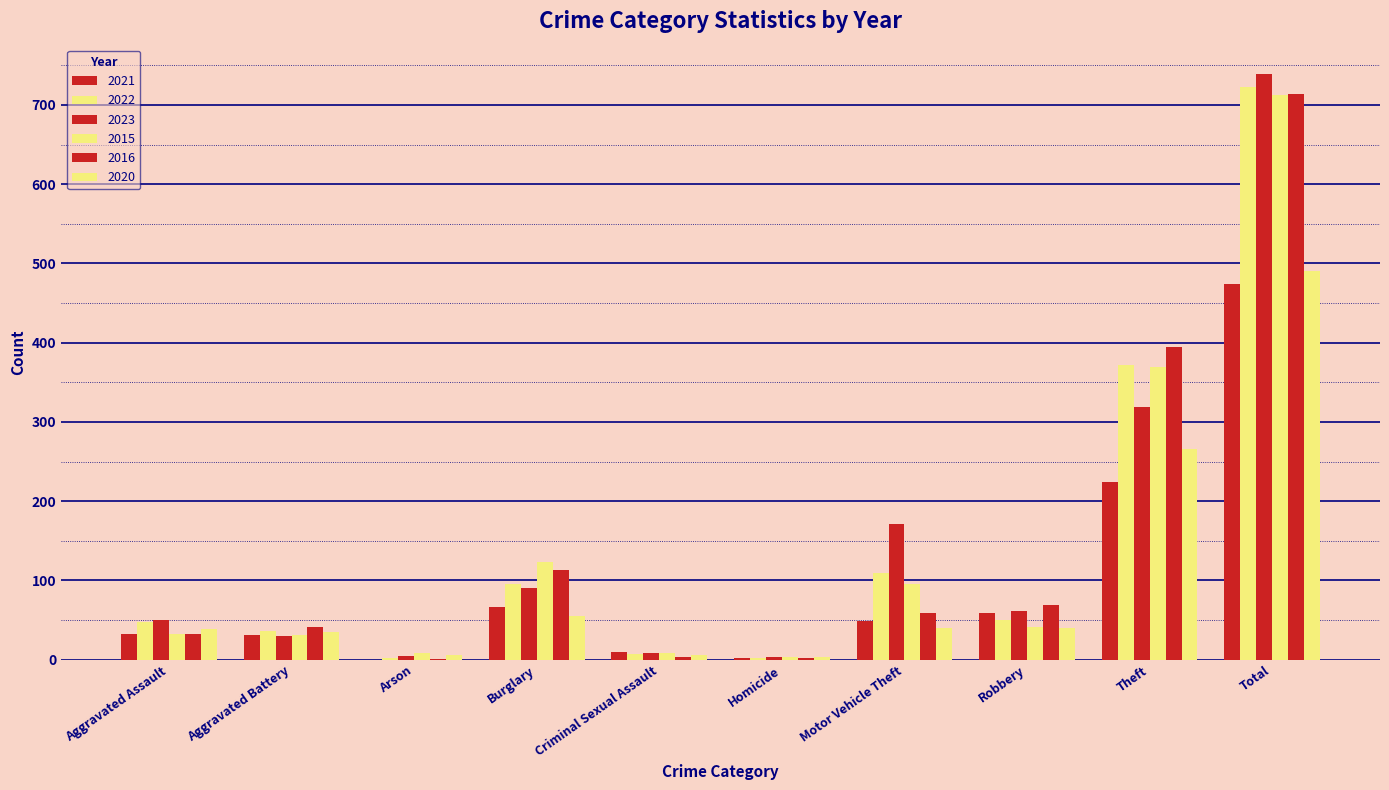

What is the sum of the 2022 values at Burglary and Aggravated Battery?

131